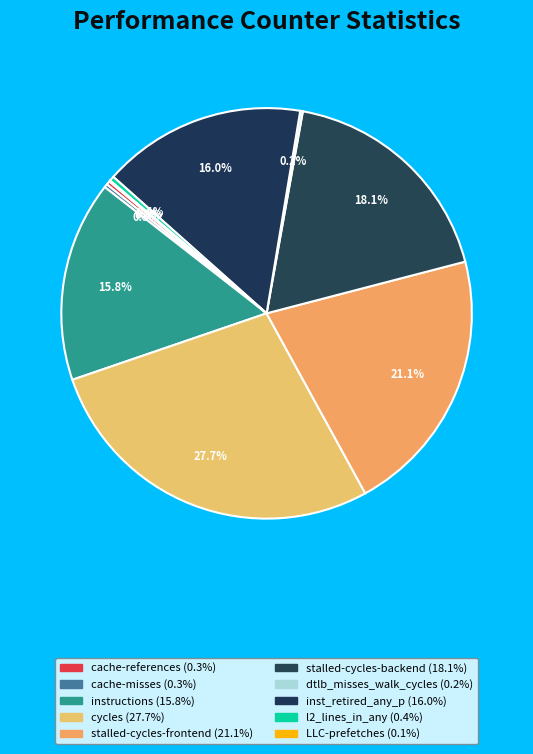

What is the change in value from instructions to cycles?

+24741606511